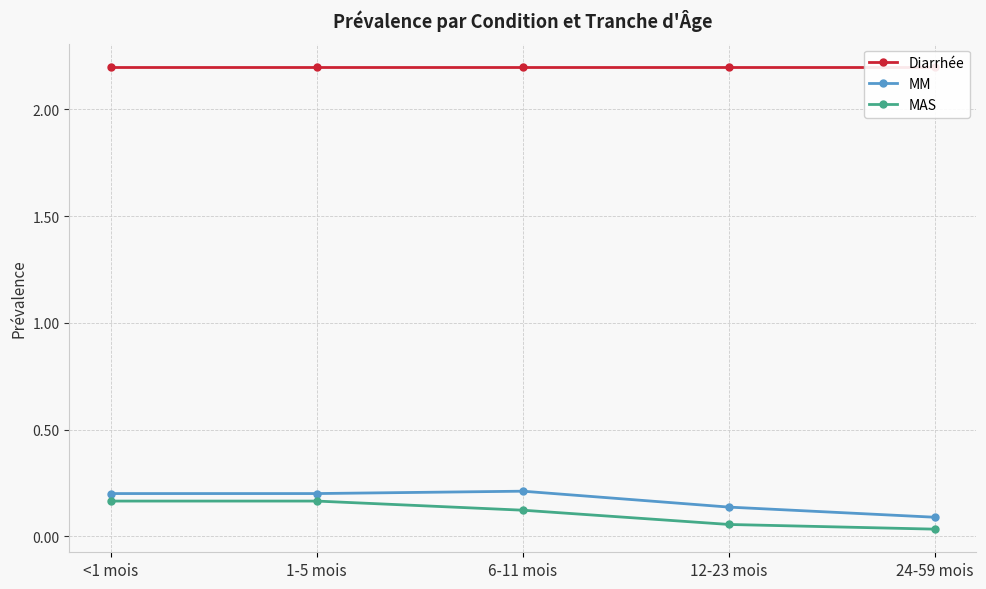

What is the difference between the second highest and minimum values in the MM series?

0.1